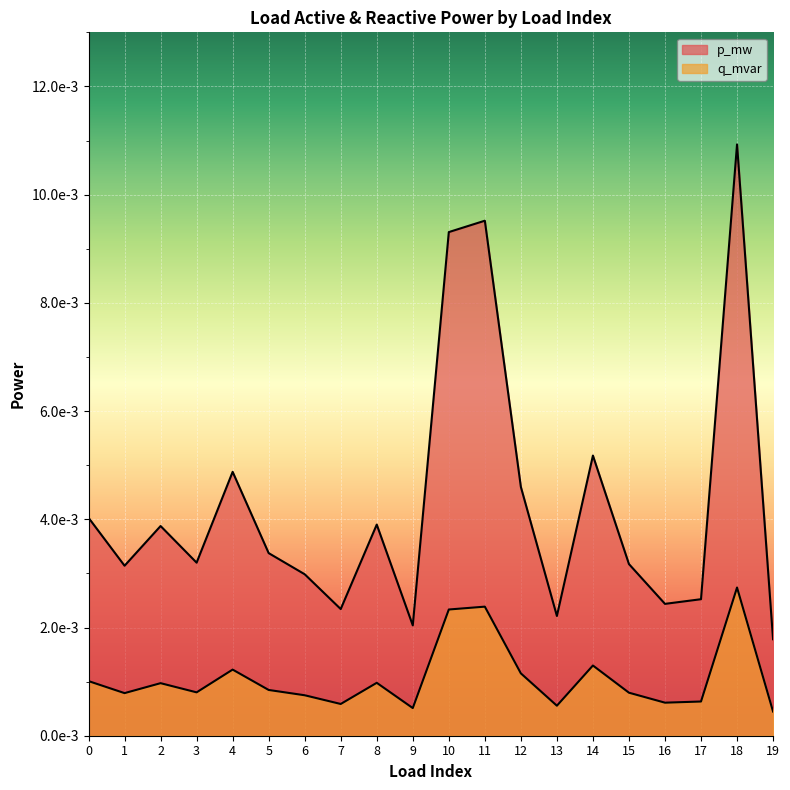

How many series are shown in this chart?

2